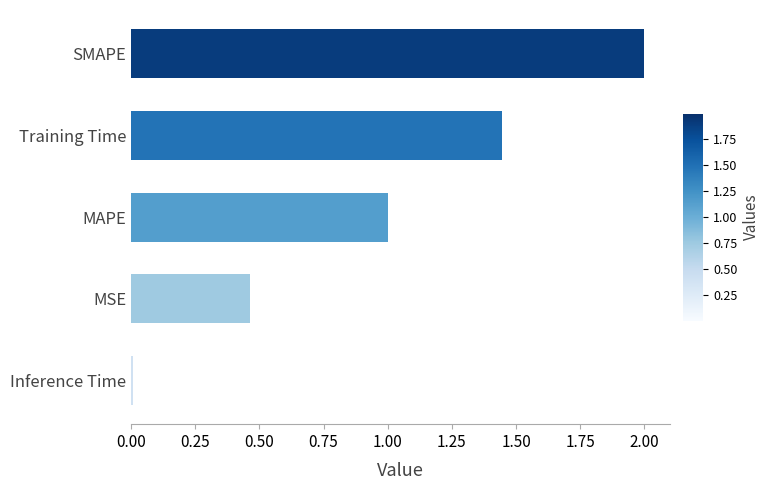

Rank the categories by value from lowest to highest.

Inference Time, MSE, MAPE, Training Time, SMAPE